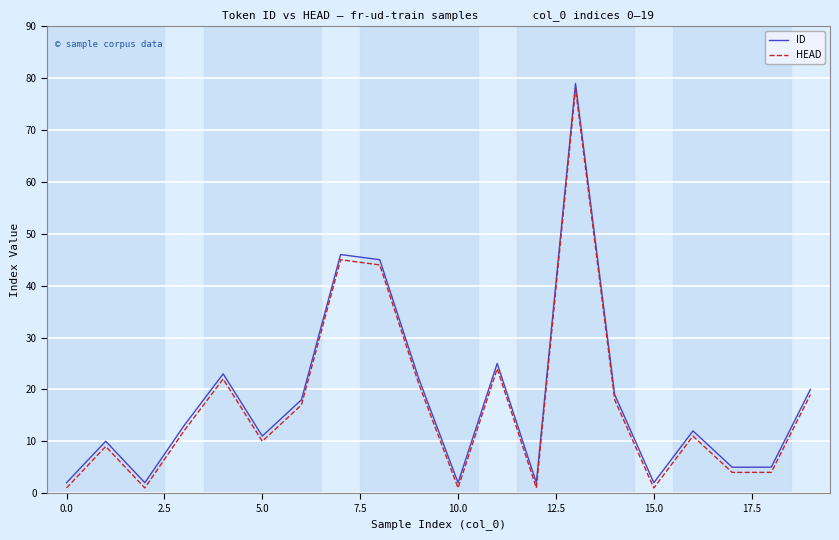

True or false: ID and HEAD intersect in this chart.

False